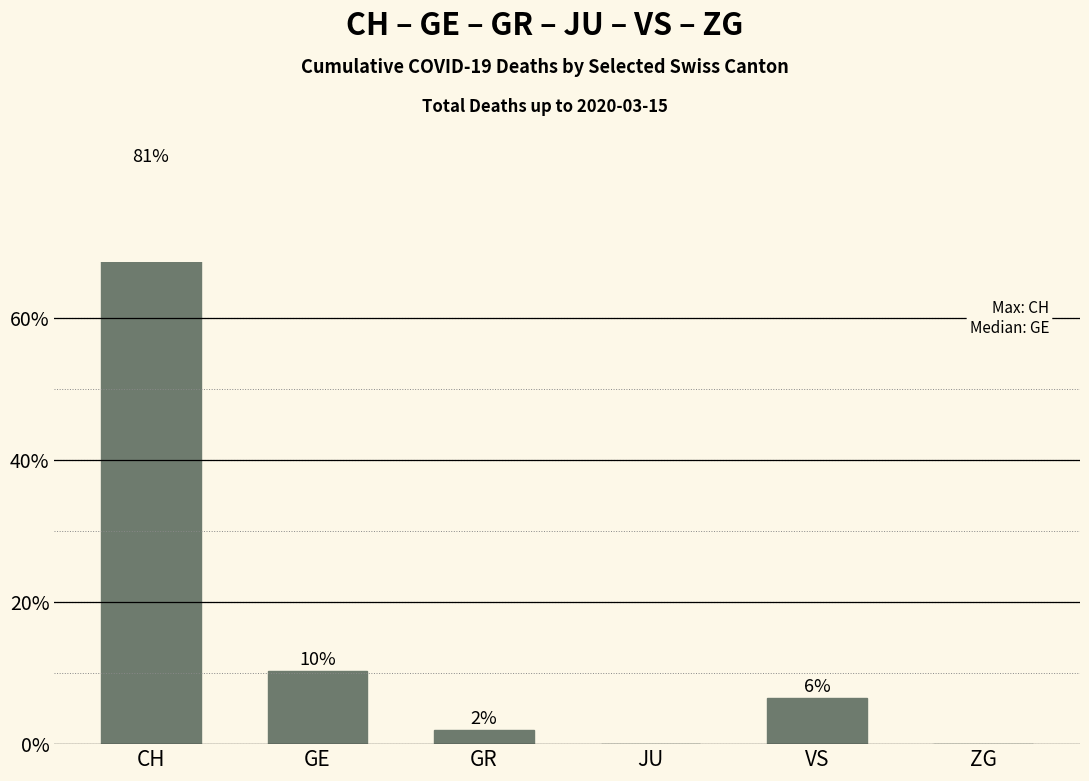

Between GR and GE, which is larger?

GE